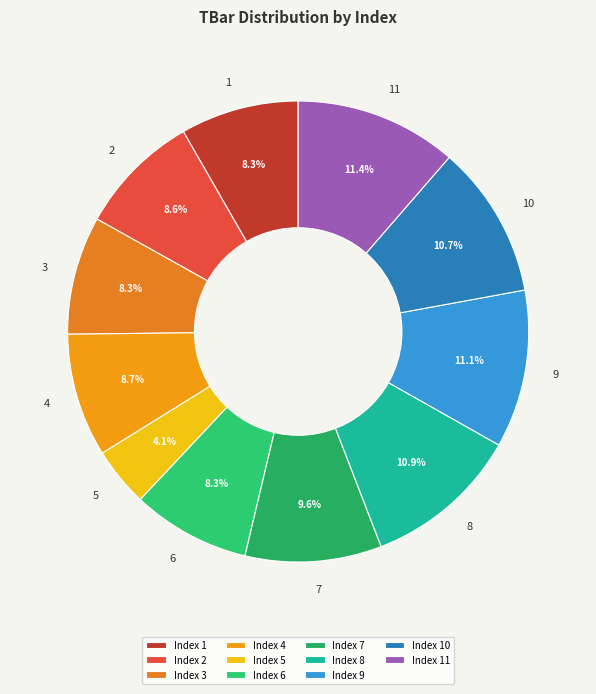

Count the number of slices in the pie.

11